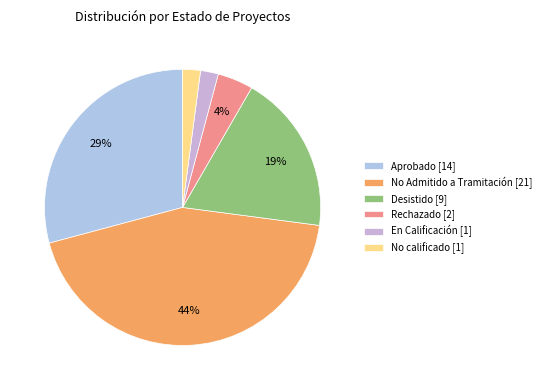

Which slice is the largest?

No Admitido a Tramitación [21]